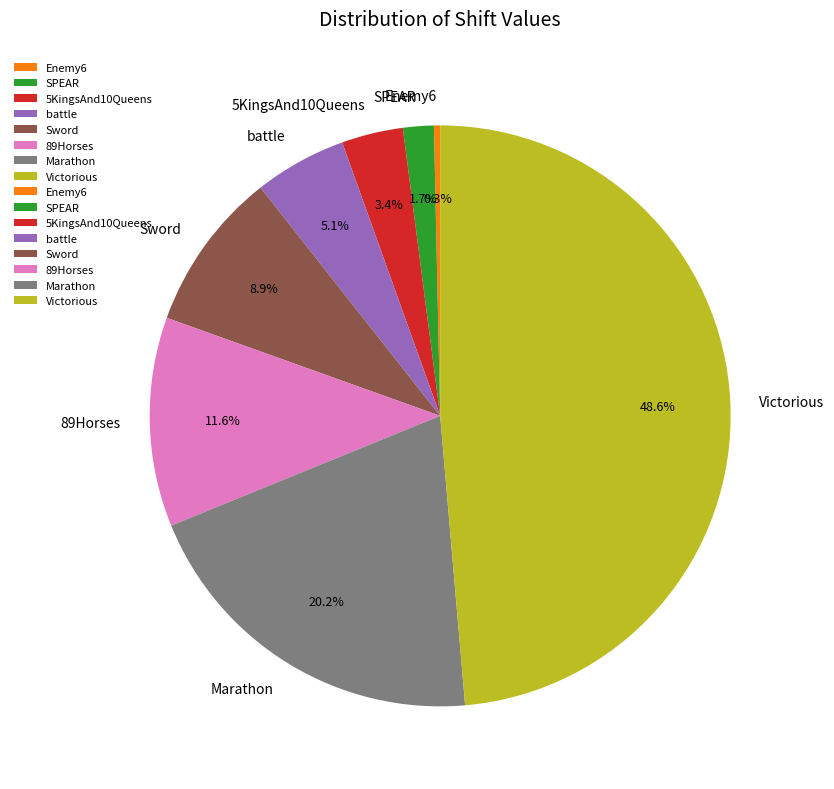

What portion of the pie excludes battle?

94.9%